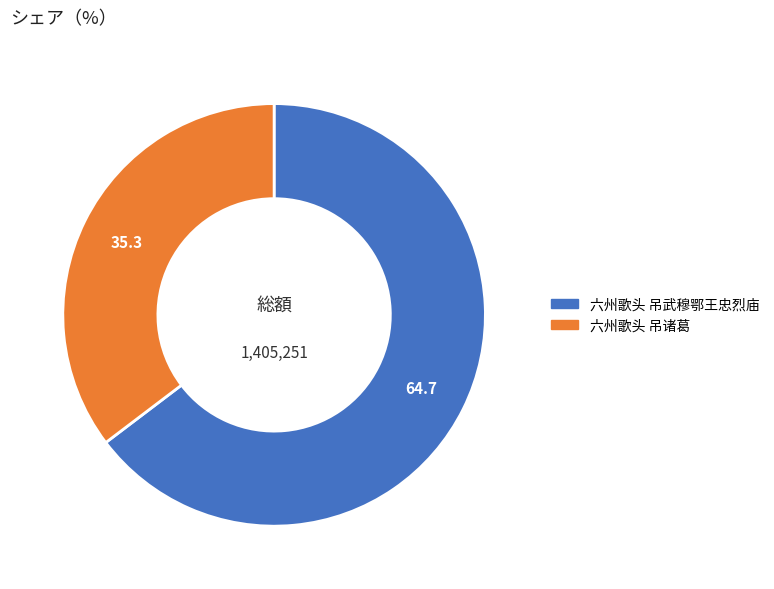

Is 六州歌头 吊武穆鄂王忠烈庙 the majority of the pie?

Yes